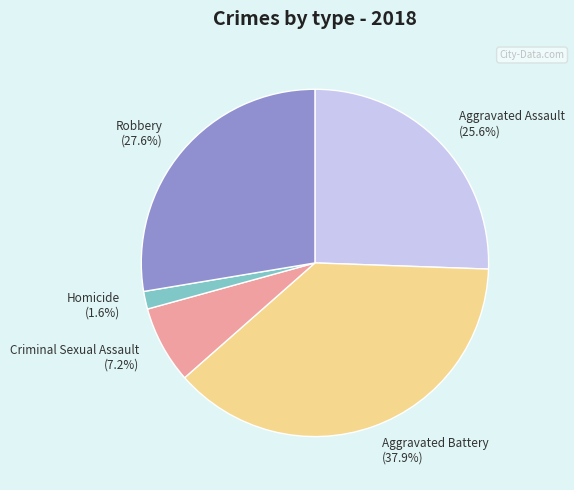

To the nearest percent, what portion does Aggravated Assault represent?

26%